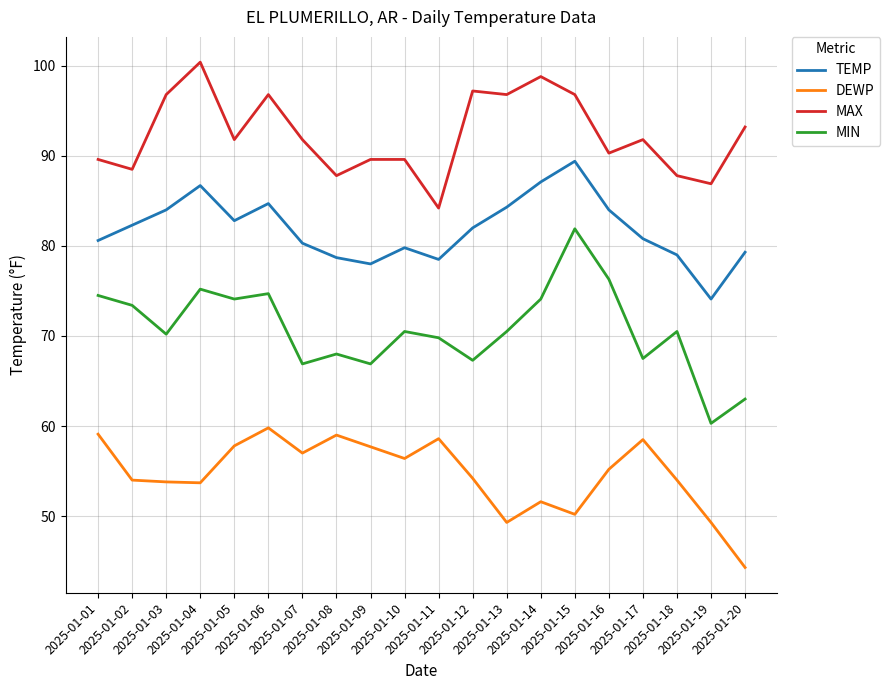

List the series in order of their overall mean, highest first.

MAX, TEMP, MIN, DEWP